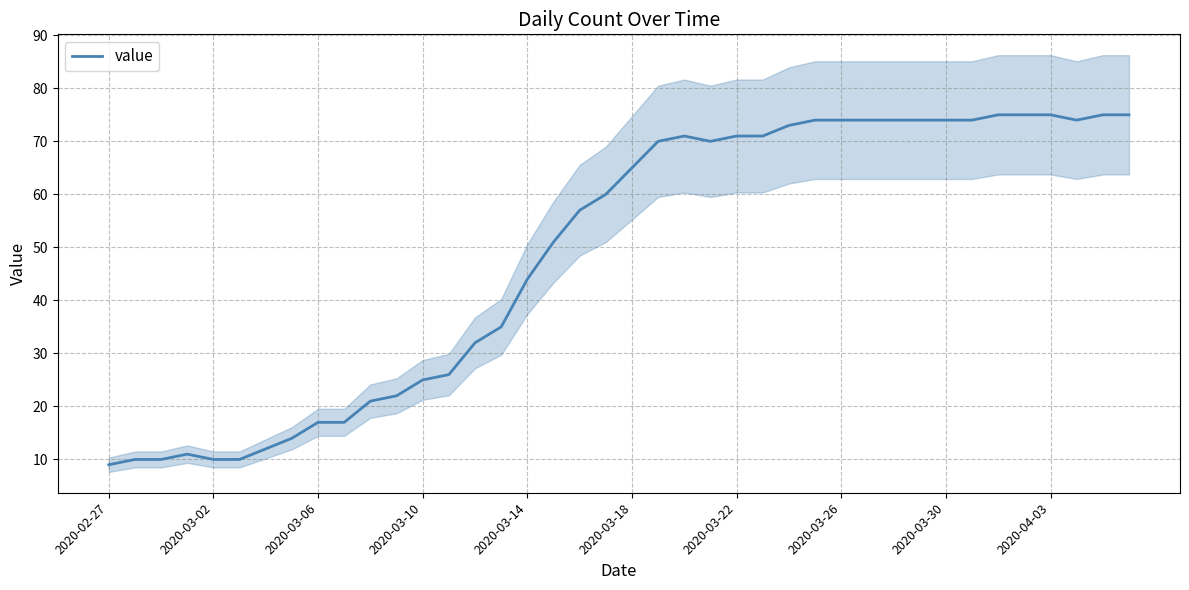

What is the smallest value displayed?

9